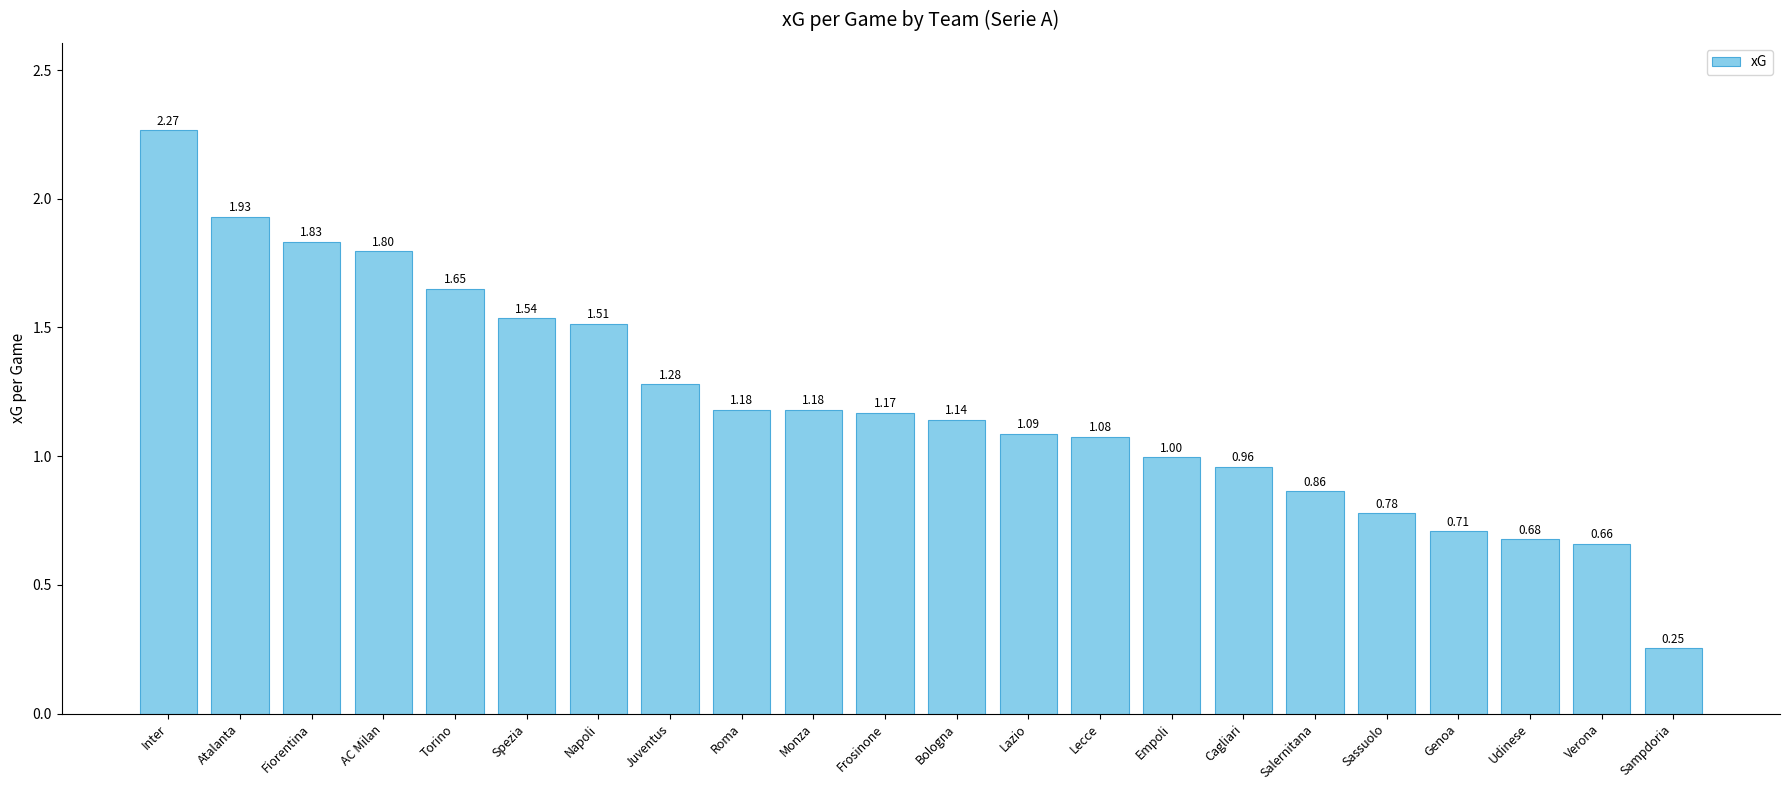

What is the difference between the maximum and minimum values?

2.0